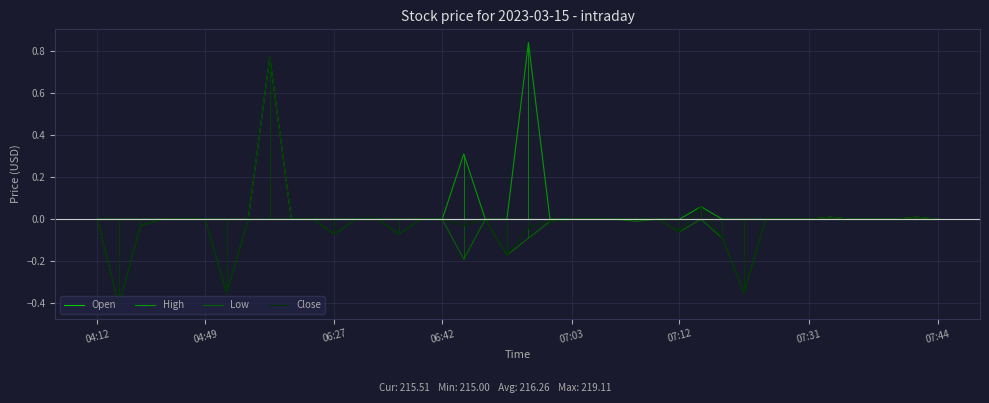

How many lines are shown in the chart?

4